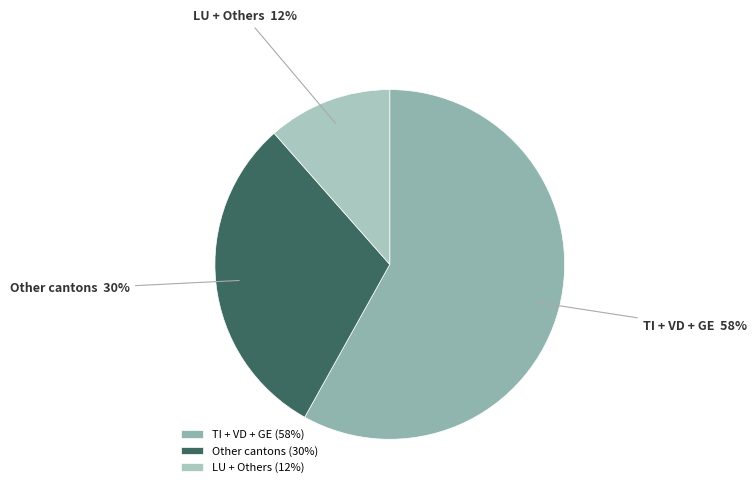

The TI + VD + GE slice represents 58% of the pie. True or false?

True